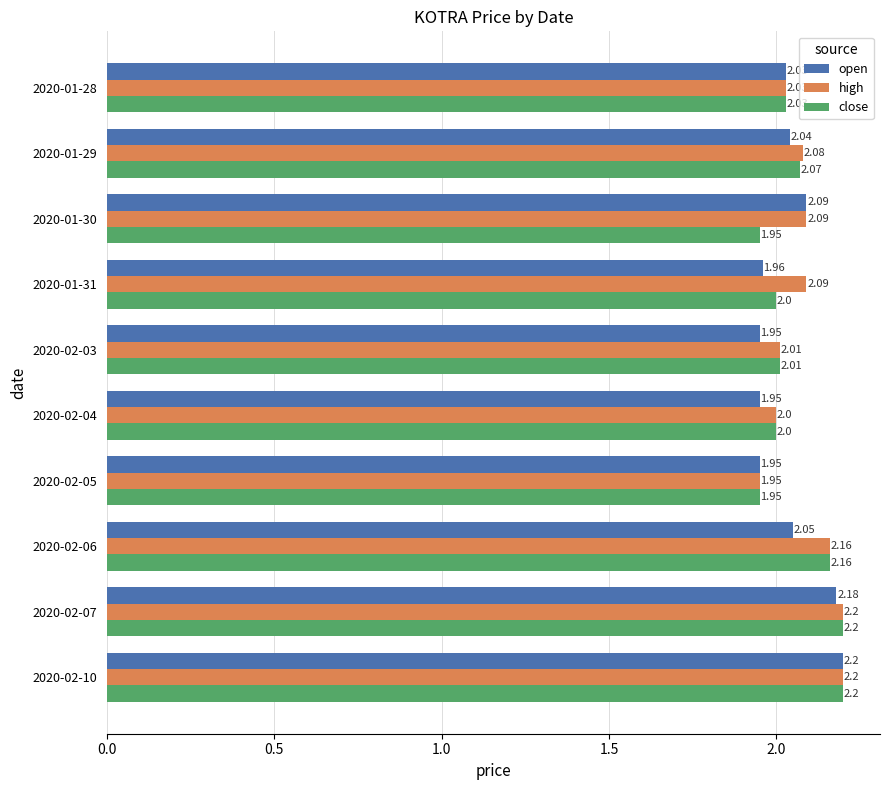

What is the sum of the high values at 2020-01-31 and 2020-02-10?

4.3